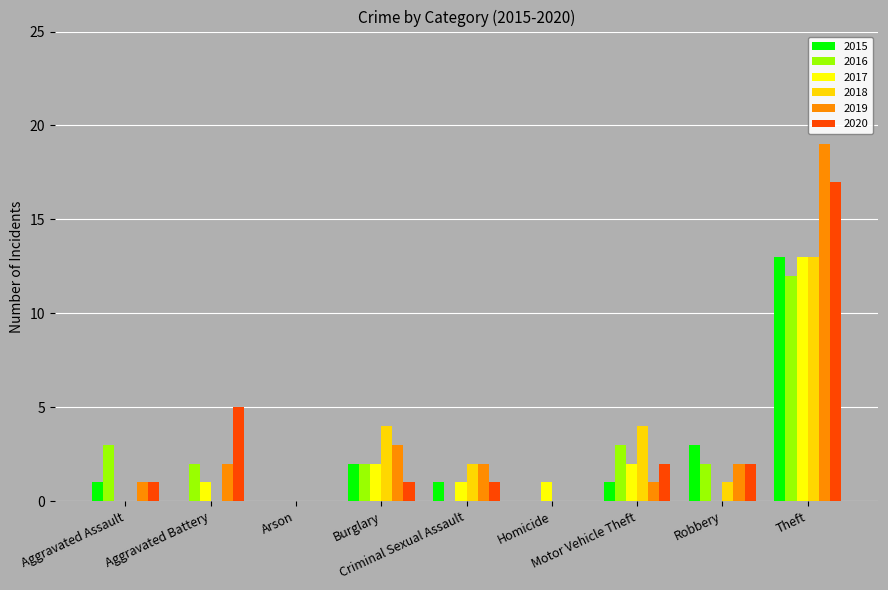

Reading left to right, transcribe all the data shown in this chart.

2015: 1	0	0	2	1	0	1	3	13
2016: 3	2	0	2	0	0	3	2	12
2017: 0	1	0	2	1	1	2	0	13
2018: 0	0	0	4	2	0	4	1	13
2019: 1	2	0	3	2	0	1	2	19
2020: 1	5	0	1	1	0	2	2	17